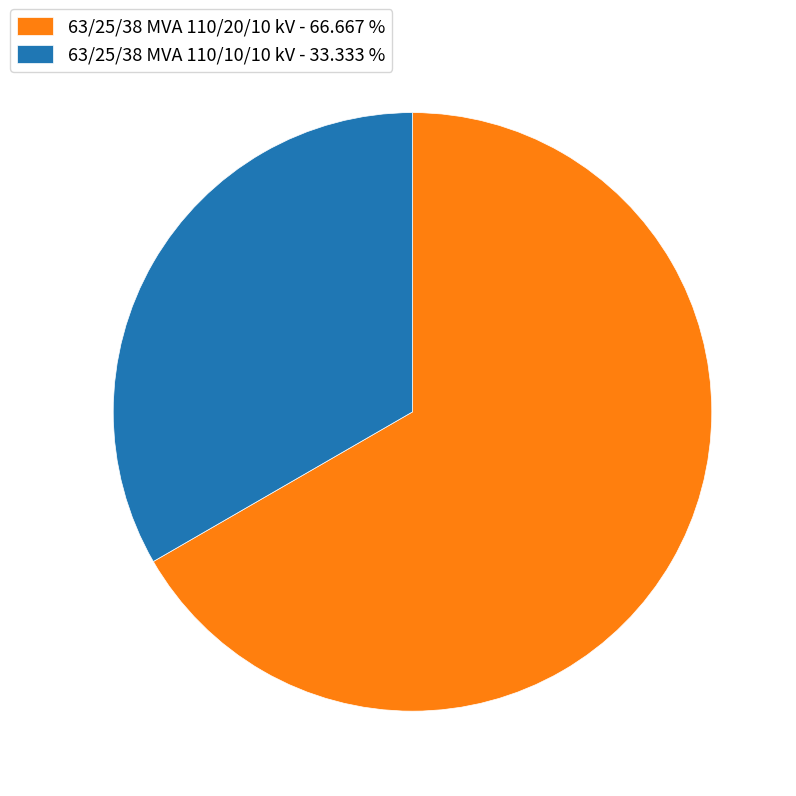

Approximately how many times larger is the value at 63/25/38 MVA 110/10/10 kV compared to 63/25/38 MVA 110/20/10 kV?

0.5